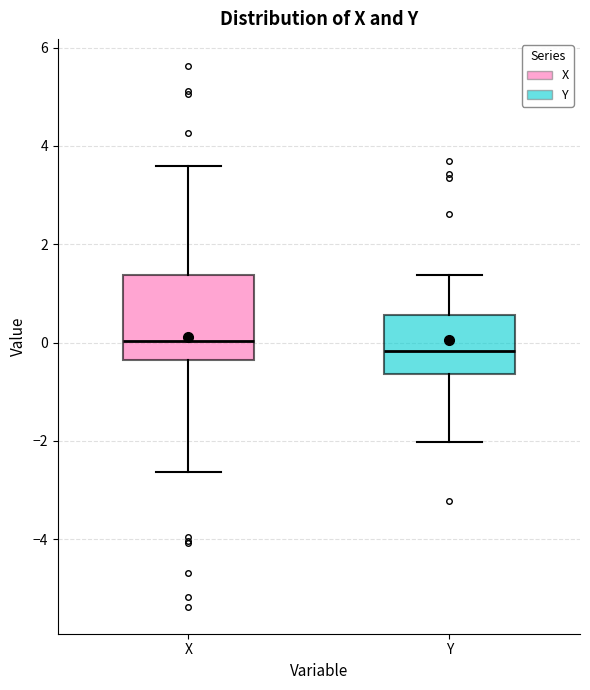

Reading left to right, read every box against the y-axis: the position of its median line, the range the box covers, and the ends of its whiskers. The values are not printed on the chart, so give them approximately, as read against the axis.

X: median 0.0, box -0.4 to 1.4, whiskers -2.6 to 3.6
Y: median -0.2, box -0.6 to 0.6, whiskers -2.0 to 1.4